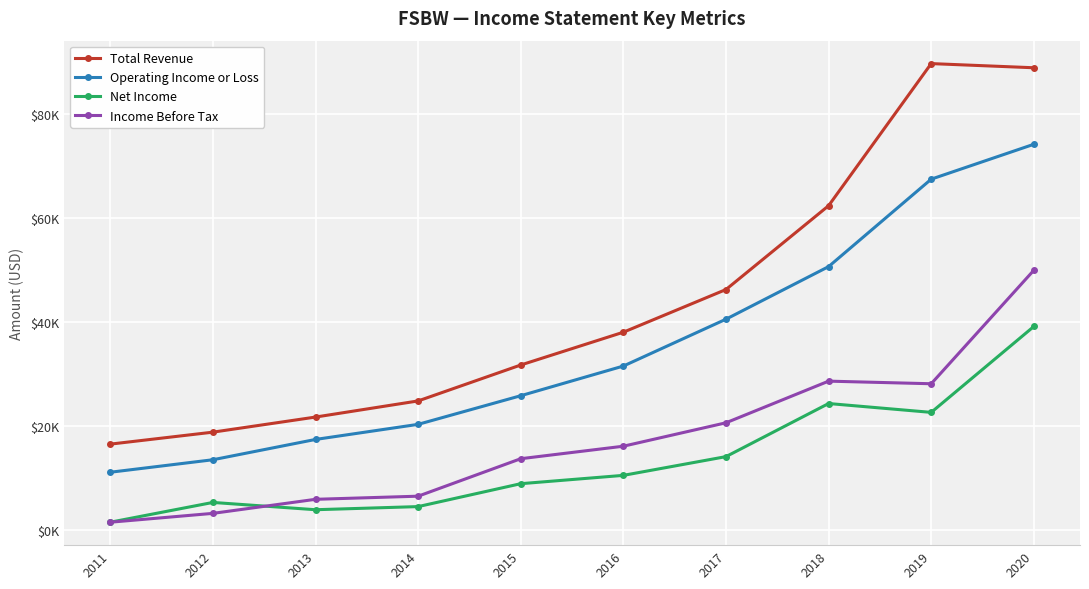

What is the value of the Operating Income or Loss point at the 8th from the left?

50600